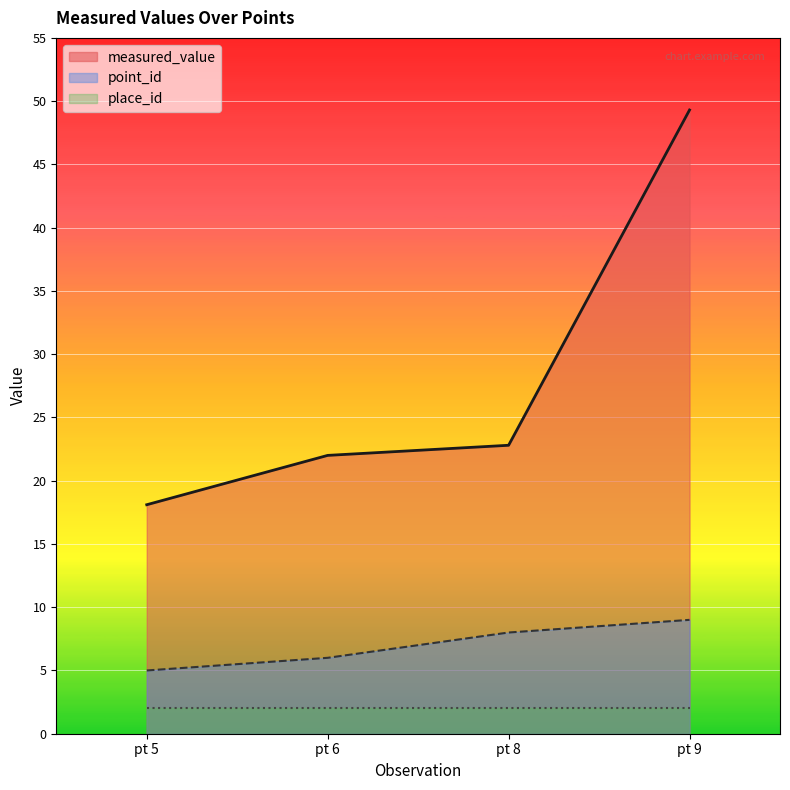

What is the maximum value for point_id?

9.0